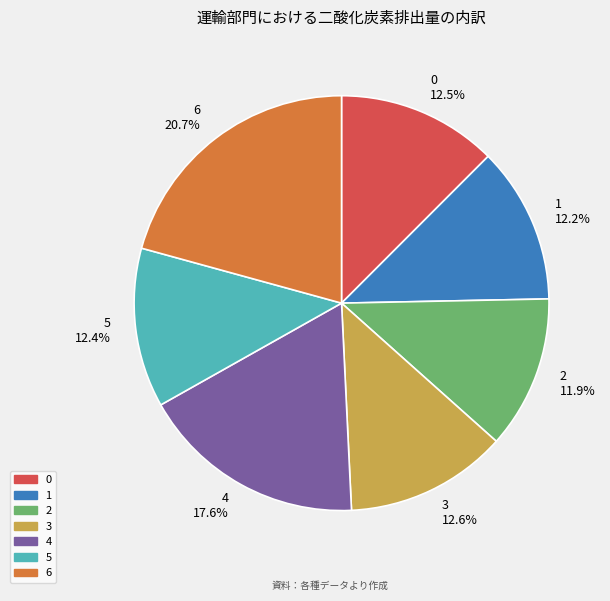

What is the ratio of the value at 5 to the value at 1?

1.0